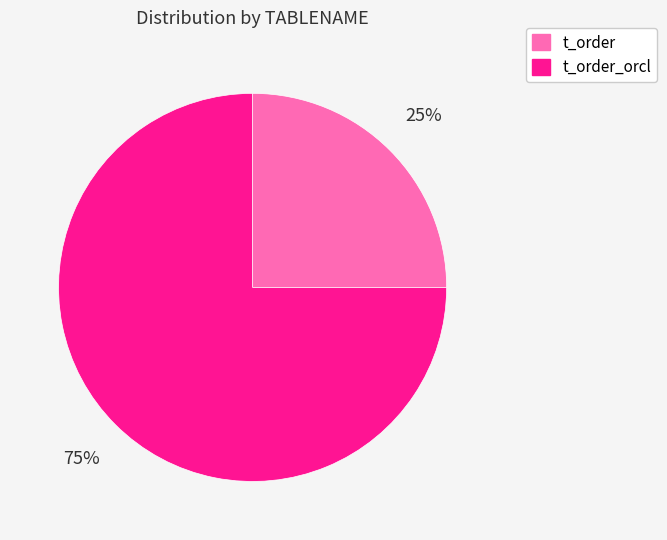

To the nearest percent, what is the combined percentage of t_order_orcl and t_order?

100%